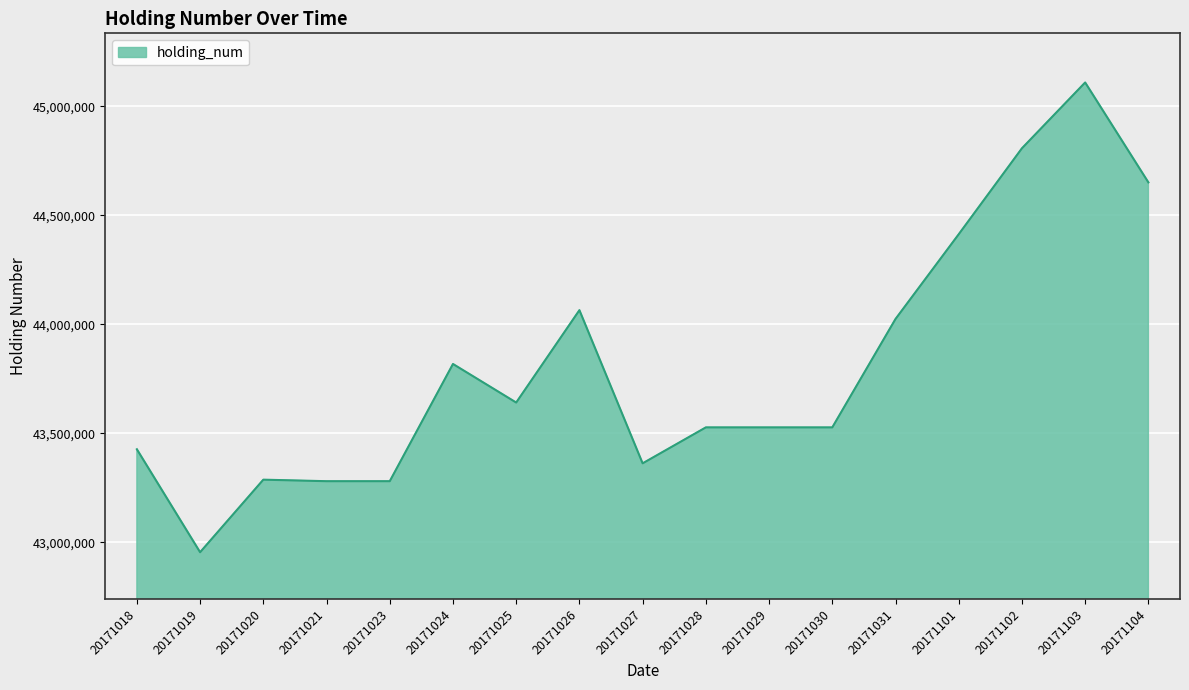

How many series are shown in this chart?

1